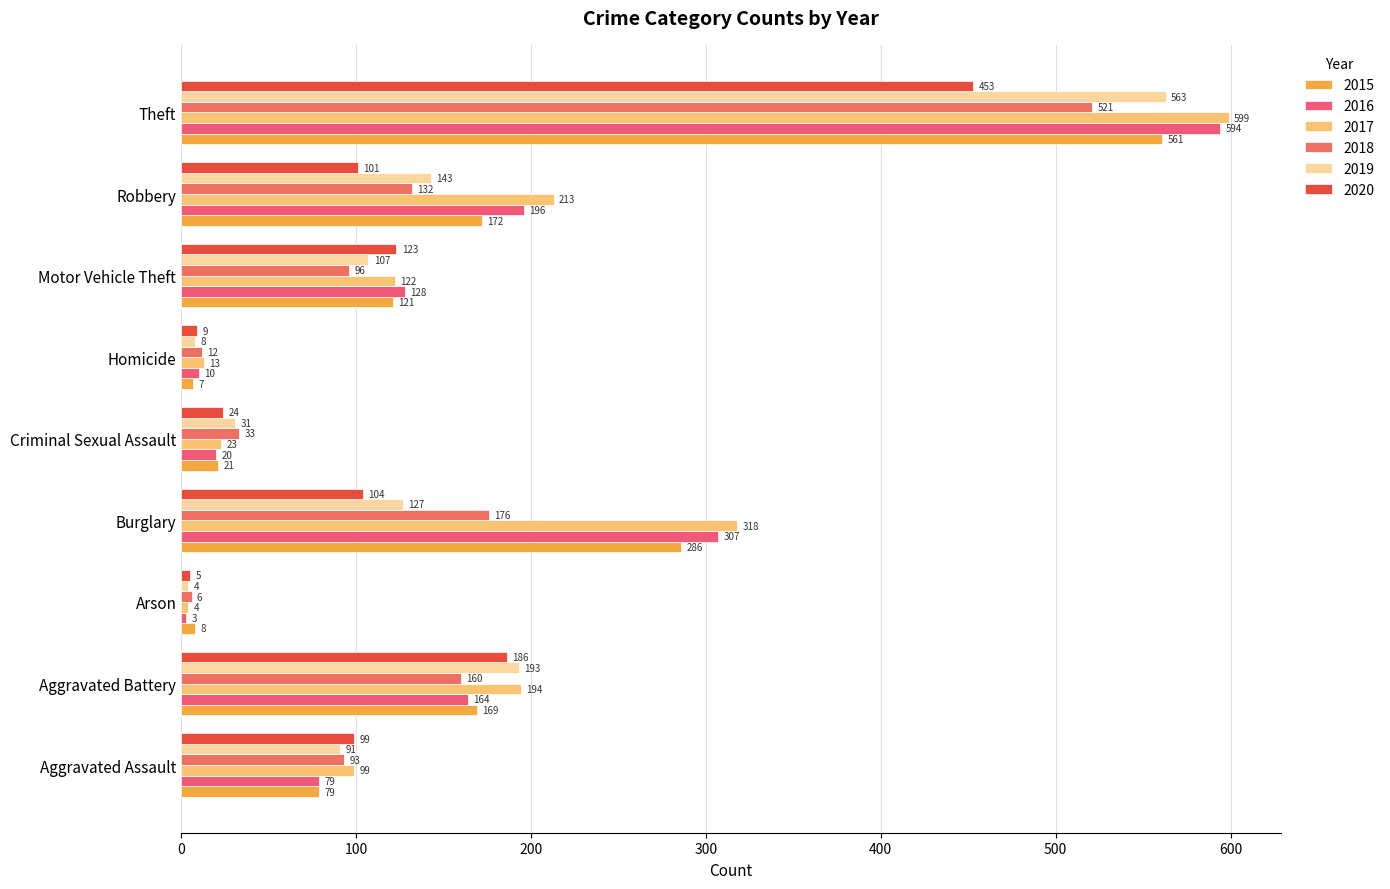

Is it true that 2020 equals 262 at Aggravated Battery?

False